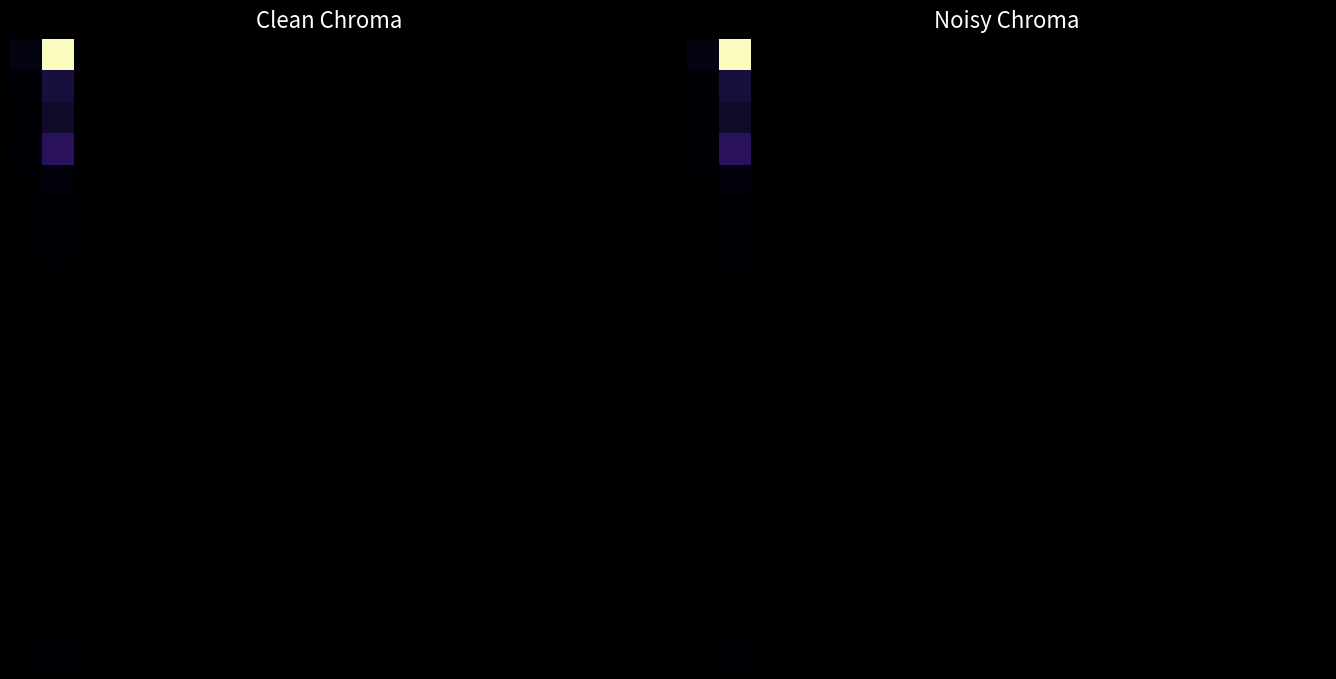

Reading left to right, what are all the values shown in this chart?

row_0: 29	830	0	0	0	0	0	0	0	0	0	0	0	0	0	0	0	0	0	0
row_1: 9	95	1	0	0	0	0	0	0	0	0	0	0	0	0	0	0	0	0	1
row_2: 4	66	1	0	0	0	0	0	0	0	0	0	0	0	0	0	0	0	0	0
row_3: 9	134	0	0	0	0	0	0	0	0	0	0	0	0	0	0	0	0	0	1
row_4: 1	17	0	0	0	0	0	0	0	0	0	0	0	0	0	0	0	0	0	0
row_5: 0	5	0	0	0	0	0	0	0	0	0	0	0	0	0	0	0	0	0	0
row_6: 0	6	0	0	0	0	0	0	0	0	0	0	0	0	0	0	0	0	0	0
row_7: 0	3	0	0	0	0	0	0	0	0	0	0	0	0	0	0	0	0	0	0
row_8: 0	0	0	0	0	0	0	0	0	0	0	0	0	0	0	0	0	0	0	0
row_9: 0	3	0	0	0	0	0	0	0	0	0	0	0	0	0	0	0	0	0	0
row_10: 0	0	0	0	0	0	0	0	0	0	0	0	0	0	0	0	0	0	0	1
row_11: 0	2	0	0	0	0	0	0	0	0	0	0	0	0	0	0	0	0	0	0
row_12: 1	0	0	0	0	0	0	0	0	0	0	0	0	0	0	0	0	0	0	0
row_13: 0	0	0	0	0	0	0	0	0	0	0	0	0	0	0	0	0	0	0	0
row_14: 0	0	0	0	0	0	0	0	0	0	0	0	0	0	0	0	0	0	0	0
row_15: 0	1	0	0	0	0	0	0	0	0	0	0	0	0	0	0	0	0	0	0
row_16: 0	2	0	0	0	0	0	0	0	0	0	0	0	0	0	0	0	0	0	0
row_17: 0	1	0	0	0	0	0	0	0	0	0	0	0	0	0	0	0	0	0	0
row_18: 0	1	0	0	0	0	0	0	0	0	0	0	0	0	0	0	0	0	0	0
row_19: 1	6	0	0	0	0	0	0	0	0	0	0	0	0	0	0	0	0	0	0